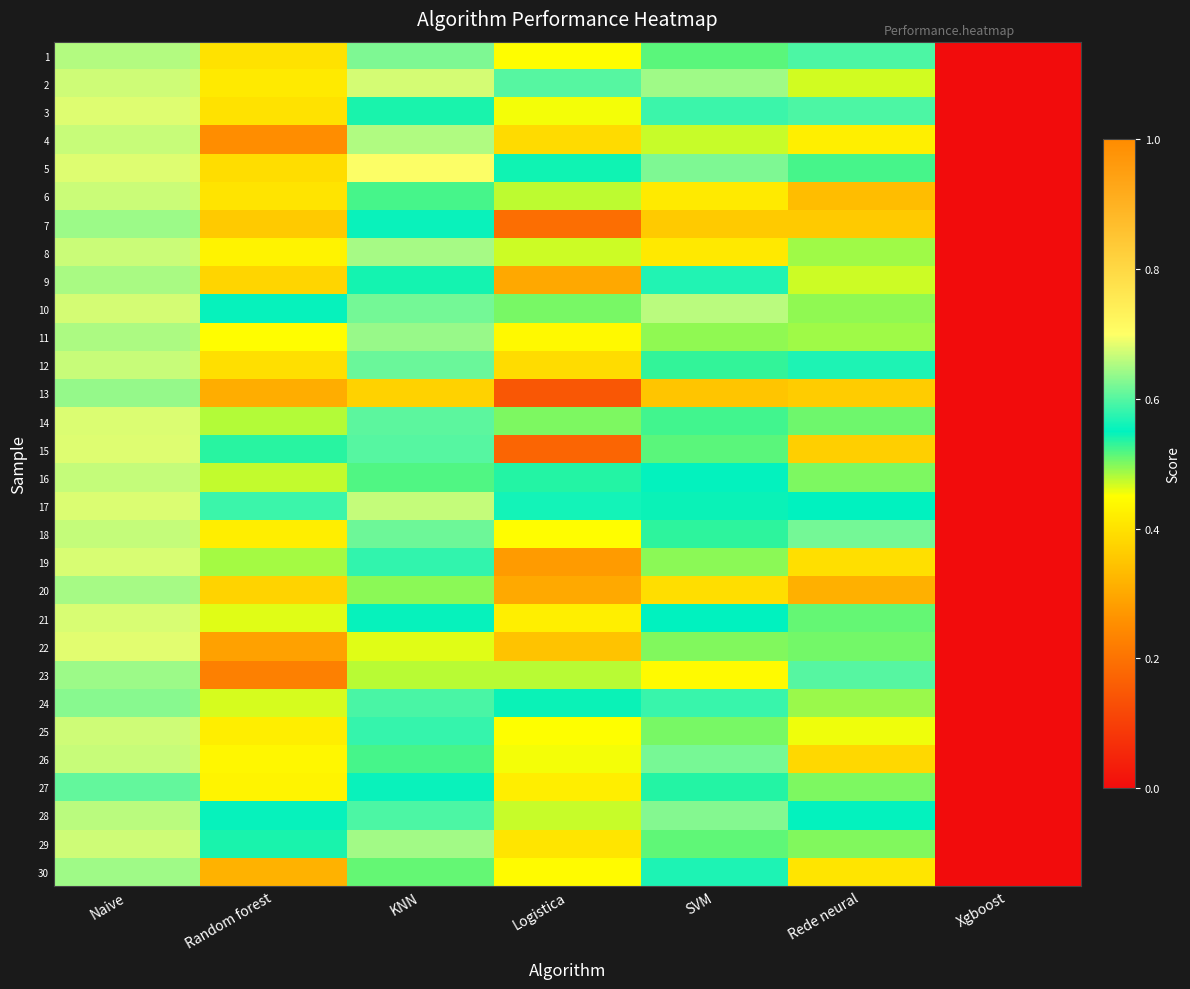

Reading right to left, list all the values displayed in this chart.

1: Xgboost=0.0	Rede neural=0.6	SVM=0.5	Logistica=0.4	KNN=0.6	Random forest=0.4	Naive=0.7
2: Xgboost=0.0	Rede neural=0.5	SVM=0.6	Logistica=0.6	KNN=0.7	Random forest=0.4	Naive=0.7
3: Xgboost=0.0	Rede neural=0.6	SVM=0.6	Logistica=0.5	KNN=0.5	Random forest=0.4	Naive=0.7
4: Xgboost=0.0	Rede neural=0.4	SVM=0.5	Logistica=0.4	KNN=0.7	Random forest=0.3	Naive=0.7
5: Xgboost=0.0	Rede neural=0.5	SVM=0.6	Logistica=0.5	KNN=0.7	Random forest=0.4	Naive=0.7
6: Xgboost=0.0	Rede neural=0.3	SVM=0.4	Logistica=0.5	KNN=0.5	Random forest=0.4	Naive=0.7
7: Xgboost=0.0	Rede neural=0.4	SVM=0.4	Logistica=0.2	KNN=0.6	Random forest=0.4	Naive=0.6
8: Xgboost=0.0	Rede neural=0.5	SVM=0.4	Logistica=0.5	KNN=0.6	Random forest=0.4	Naive=0.7
9: Xgboost=0.0	Rede neural=0.5	SVM=0.6	Logistica=0.3	KNN=0.5	Random forest=0.4	Naive=0.6
10: Xgboost=0.0	Rede neural=0.5	SVM=0.7	Logistica=0.5	KNN=0.6	Random forest=0.6	Naive=0.7
11: Xgboost=0.0	Rede neural=0.5	SVM=0.5	Logistica=0.4	KNN=0.6	Random forest=0.4	Naive=0.7
12: Xgboost=0.0	Rede neural=0.6	SVM=0.5	Logistica=0.4	KNN=0.6	Random forest=0.4	Naive=0.7
13: Xgboost=0.0	Rede neural=0.4	SVM=0.3	Logistica=0.1	KNN=0.4	Random forest=0.3	Naive=0.6
14: Xgboost=0.0	Rede neural=0.5	SVM=0.5	Logistica=0.5	KNN=0.6	Random forest=0.5	Naive=0.7
15: Xgboost=0.0	Rede neural=0.4	SVM=0.5	Logistica=0.2	KNN=0.6	Random forest=0.5	Naive=0.7
16: Xgboost=0.0	Rede neural=0.5	SVM=0.6	Logistica=0.5	KNN=0.5	Random forest=0.5	Naive=0.7
17: Xgboost=0.0	Rede neural=0.5	SVM=0.5	Logistica=0.6	KNN=0.7	Random forest=0.6	Naive=0.7
18: Xgboost=0.0	Rede neural=0.6	SVM=0.5	Logistica=0.4	KNN=0.6	Random forest=0.4	Naive=0.7
19: Xgboost=0.0	Rede neural=0.4	SVM=0.5	Logistica=0.3	KNN=0.6	Random forest=0.5	Naive=0.7
20: Xgboost=0.0	Rede neural=0.3	SVM=0.4	Logistica=0.3	KNN=0.5	Random forest=0.4	Naive=0.6
21: Xgboost=0.0	Rede neural=0.5	SVM=0.5	Logistica=0.4	KNN=0.6	Random forest=0.5	Naive=0.7
22: Xgboost=0.0	Rede neural=0.5	SVM=0.5	Logistica=0.3	KNN=0.5	Random forest=0.3	Naive=0.7
23: Xgboost=0.0	Rede neural=0.6	SVM=0.4	Logistica=0.5	KNN=0.5	Random forest=0.2	Naive=0.6
24: Xgboost=0.0	Rede neural=0.5	SVM=0.6	Logistica=0.5	KNN=0.6	Random forest=0.5	Naive=0.6
25: Xgboost=0.0	Rede neural=0.5	SVM=0.5	Logistica=0.5	KNN=0.6	Random forest=0.4	Naive=0.7
26: Xgboost=0.0	Rede neural=0.4	SVM=0.6	Logistica=0.5	KNN=0.5	Random forest=0.4	Naive=0.7
27: Xgboost=0.0	Rede neural=0.5	SVM=0.5	Logistica=0.4	KNN=0.6	Random forest=0.4	Naive=0.6
28: Xgboost=0.0	Rede neural=0.6	SVM=0.6	Logistica=0.5	KNN=0.6	Random forest=0.6	Naive=0.7
29: Xgboost=0.0	Rede neural=0.5	SVM=0.5	Logistica=0.4	KNN=0.6	Random forest=0.5	Naive=0.7
30: Xgboost=0.0	Rede neural=0.4	SVM=0.6	Logistica=0.4	KNN=0.5	Random forest=0.3	Naive=0.6